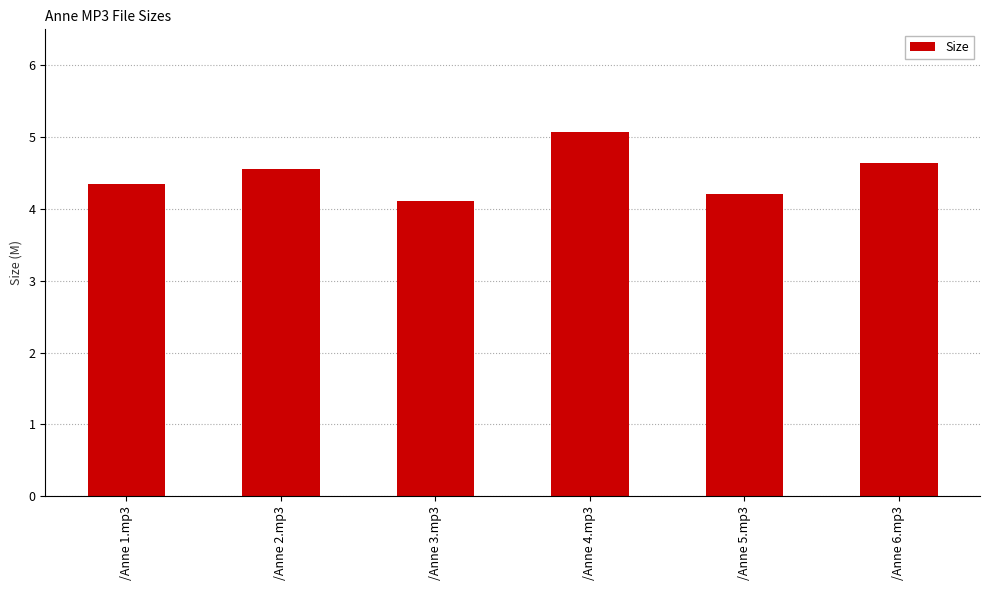

What is the difference between the maximum and minimum values?

1.0